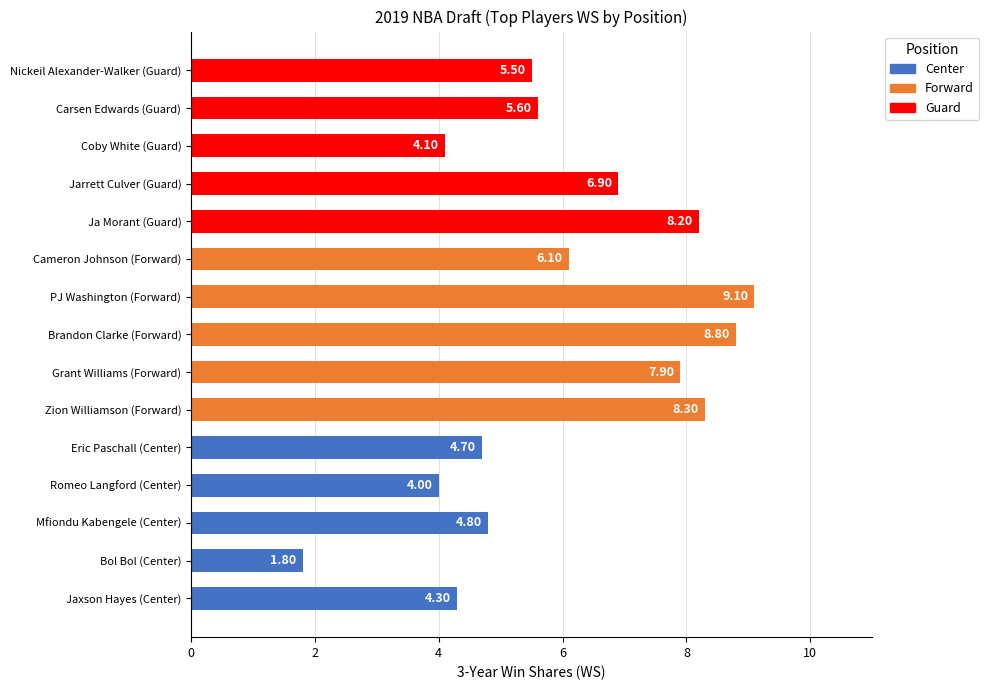

List the labels in order of value, smallest first.

Bol Bol (Center), Romeo Langford (Center), Coby White (Guard), Jaxson Hayes (Center), Eric Paschall (Center), Mfiondu Kabengele (Center), Nickeil Alexander-Walker (Guard), Carsen Edwards (Guard), Cameron Johnson (Forward), Jarrett Culver (Guard), Grant Williams (Forward), Ja Morant (Guard), Zion Williamson (Forward), Brandon Clarke (Forward), PJ Washington (Forward)